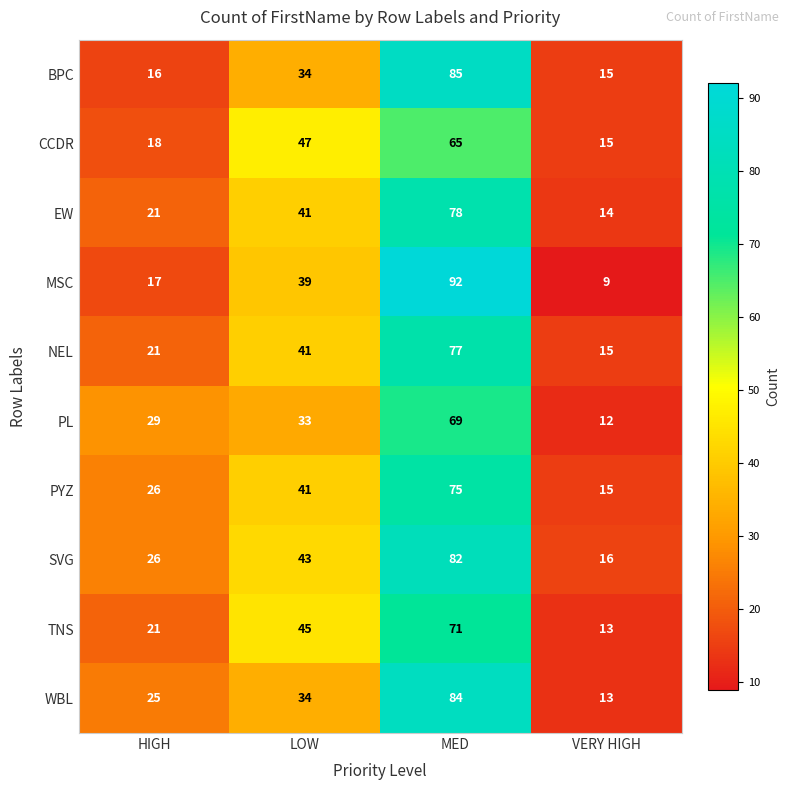

What is the sum of the PYZ values at VERY HIGH and MED?

90